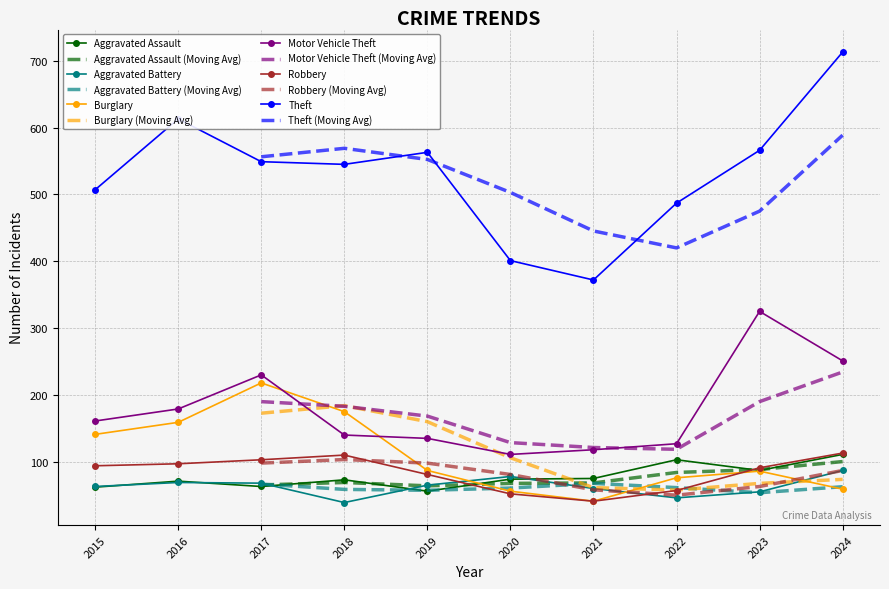

What is the sum of the Theft values at 2021 and 2022?

859